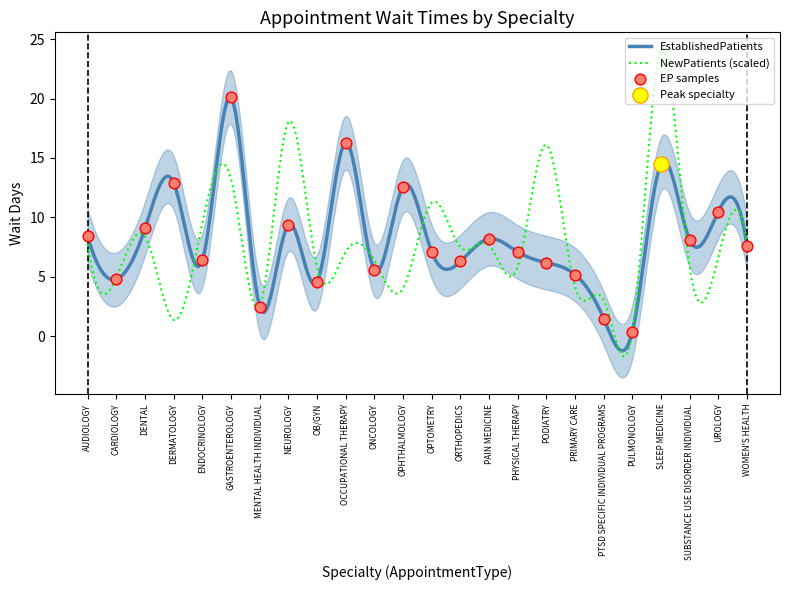

What is the change in value from AUDIOLOGY to UROLOGY?

+2.1